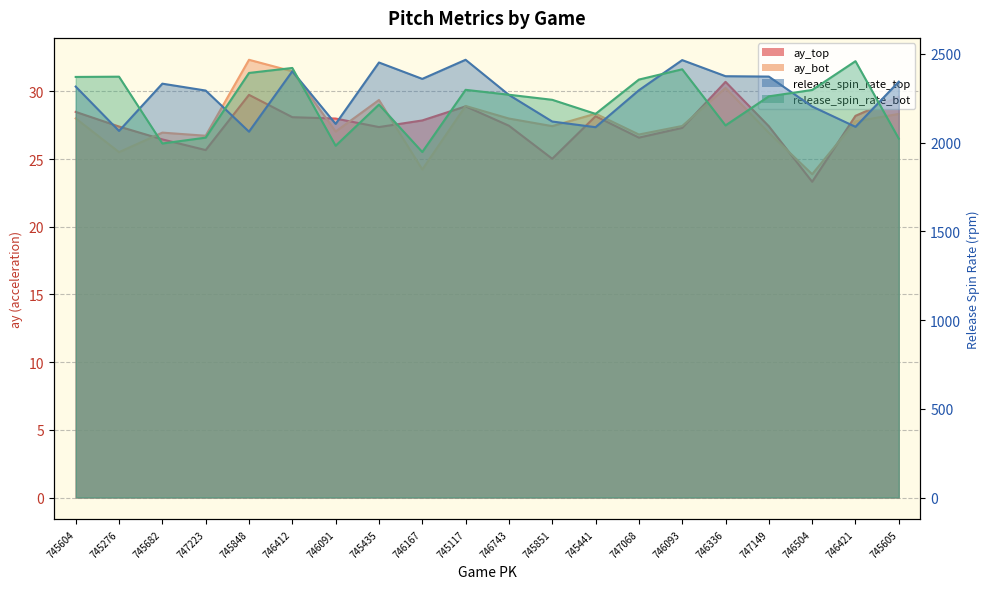

True or false: release_spin_rate_bot and ay_bot intersect in this chart.

False